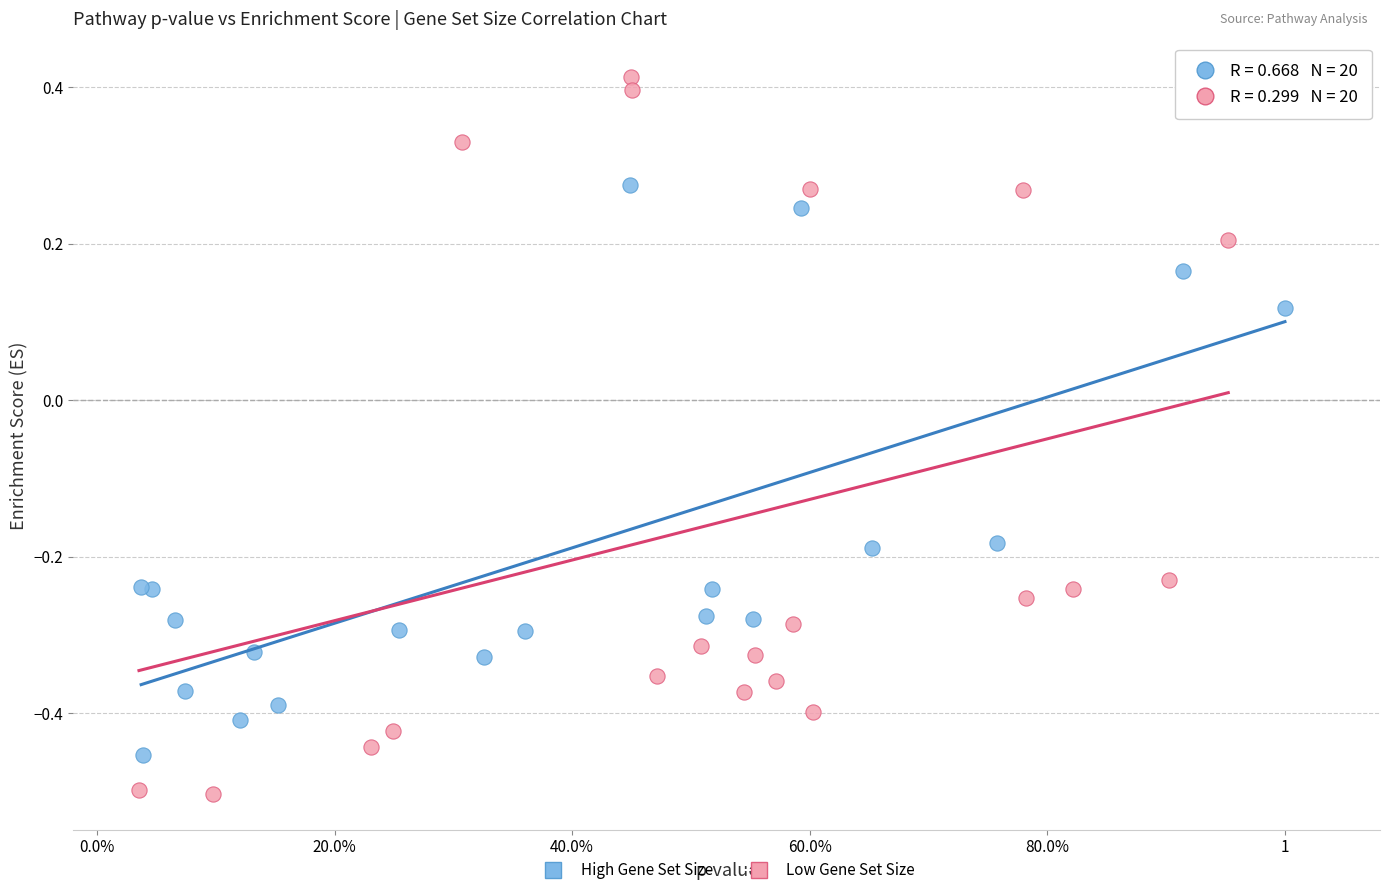

Which series has the largest Y range (max minus min)?

Low Gene Set Size